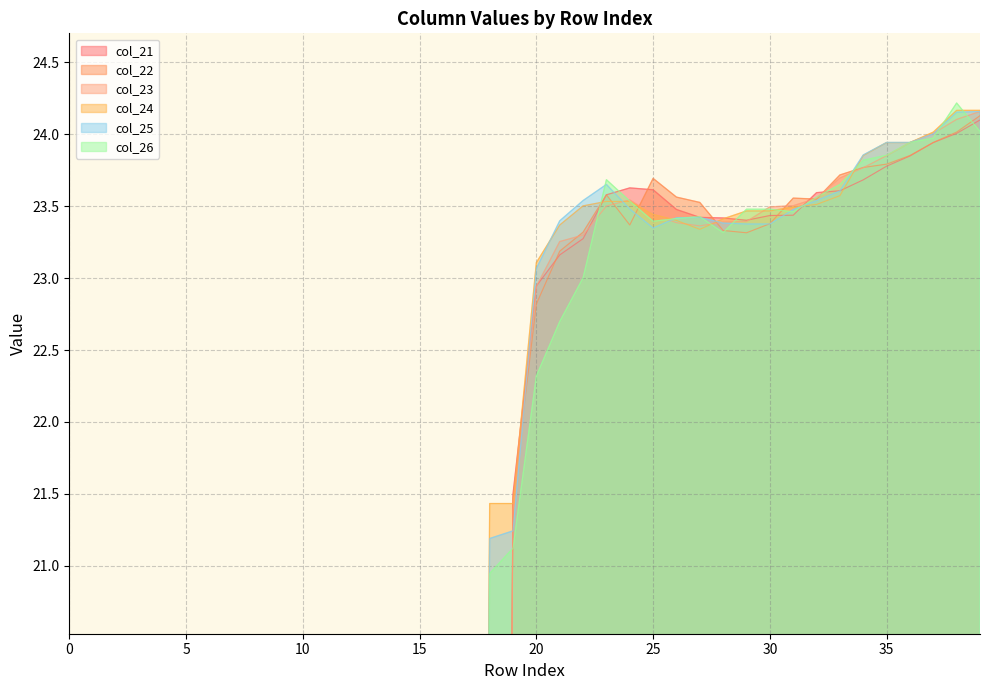

What is the sum of all col_26 values?

512.3